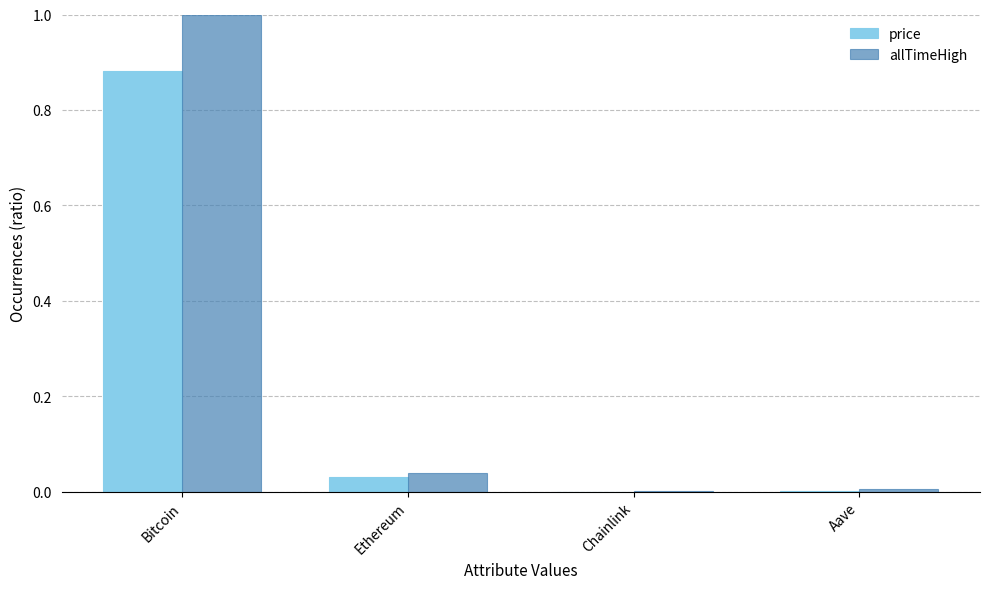

What is the average value of the price series?

0.2